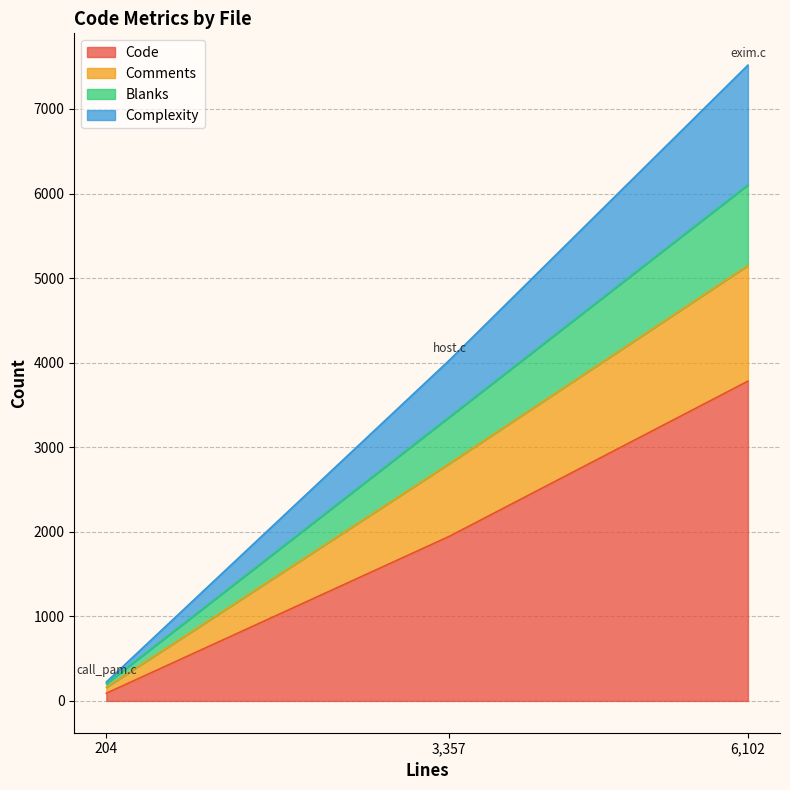

What are all the series names shown in the legend?

Code, Comments, Blanks, Complexity